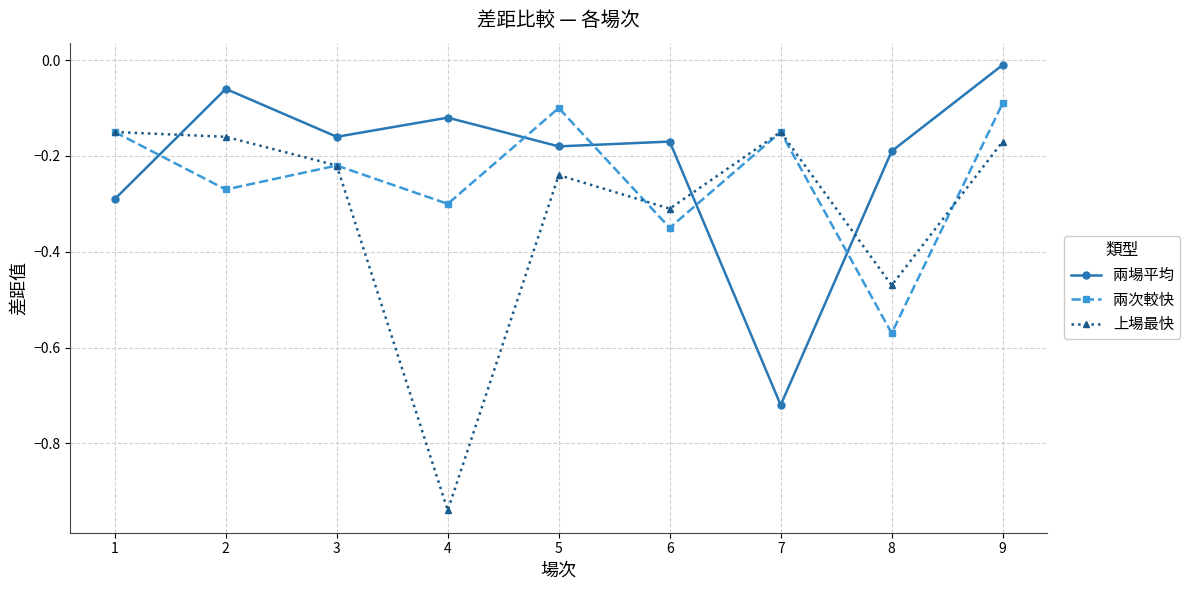

In 上場最快, how many points are lower than both neighbors (excluding endpoints)?

3